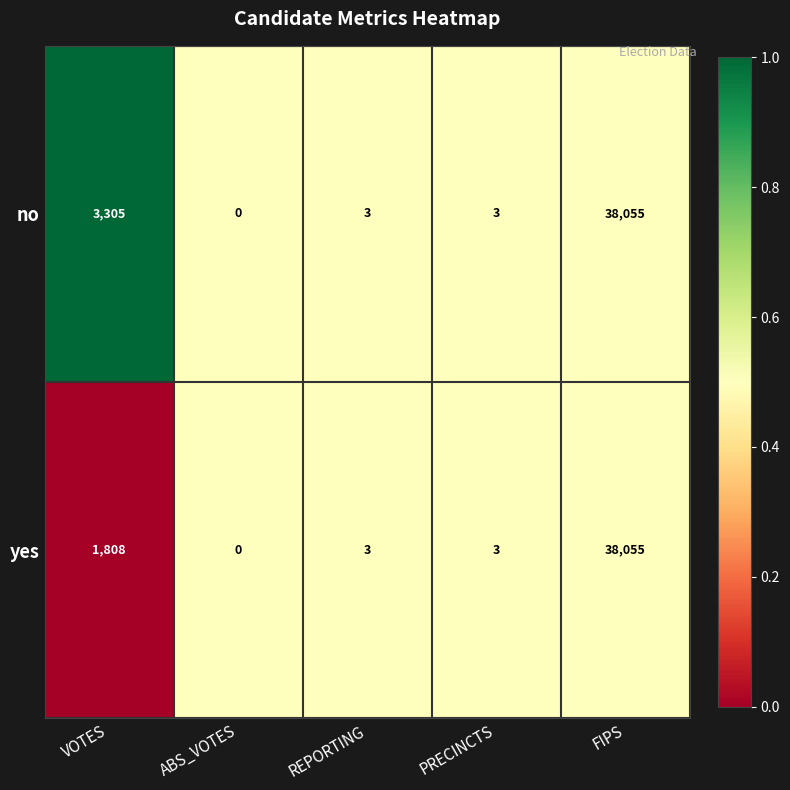

How many data points does each series have?

5